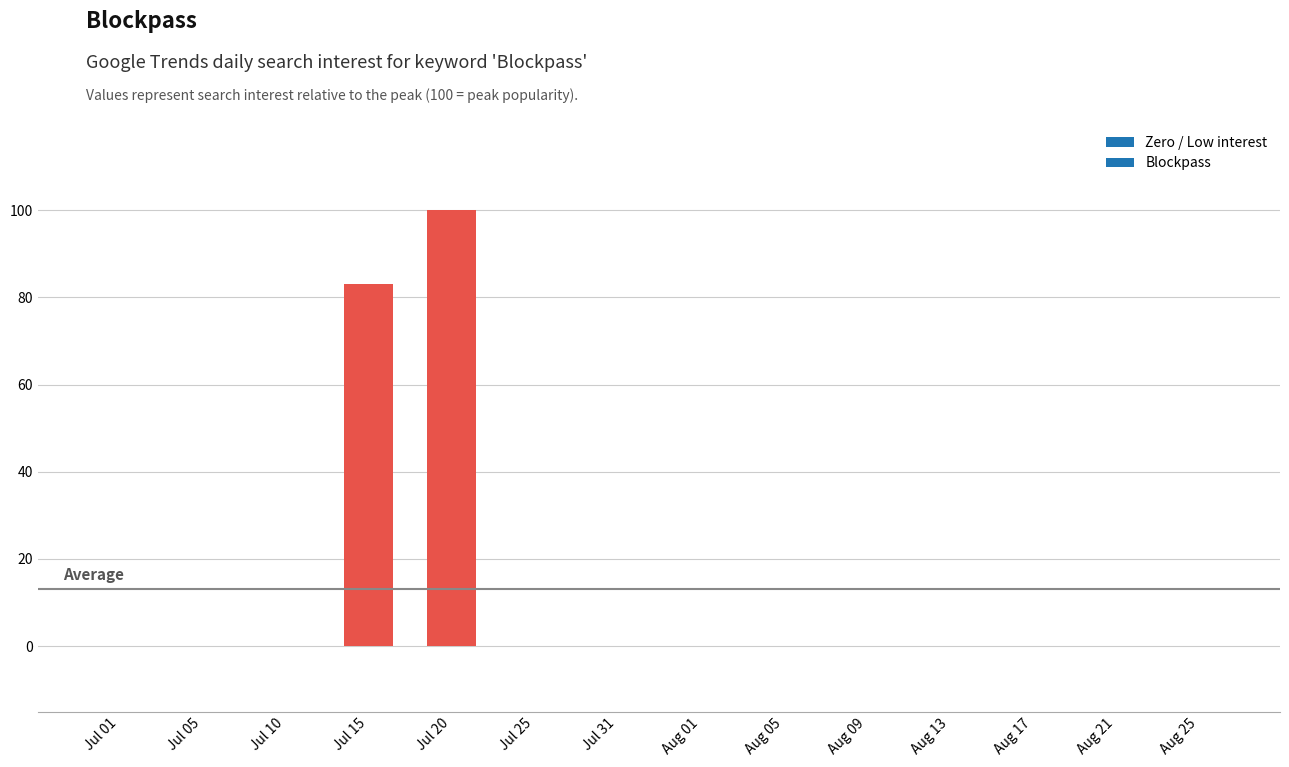

Which has a higher value, Jul 20 or Jul 10?

Jul 20